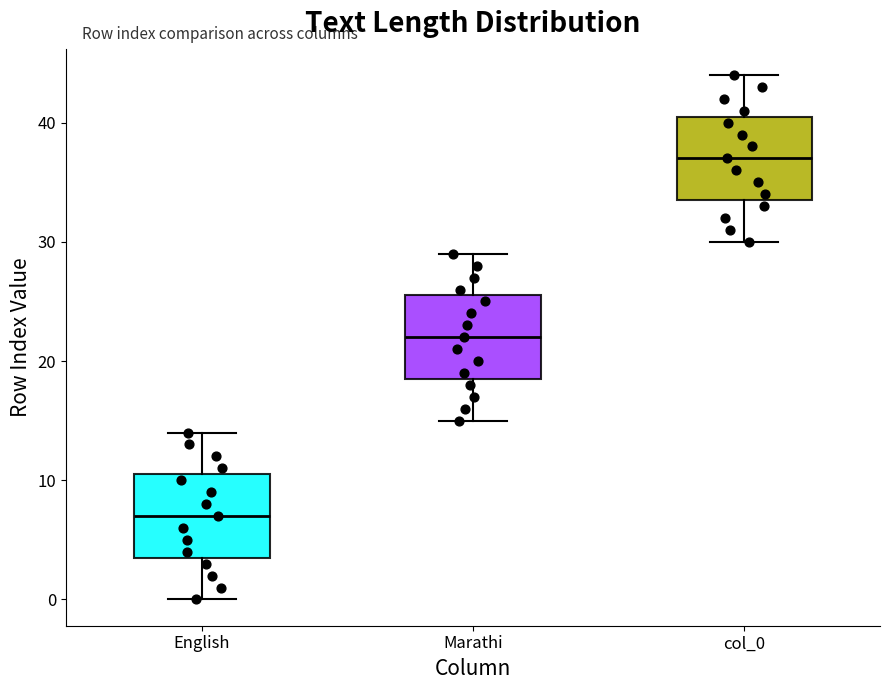

Which box has the highest median line?

col_0